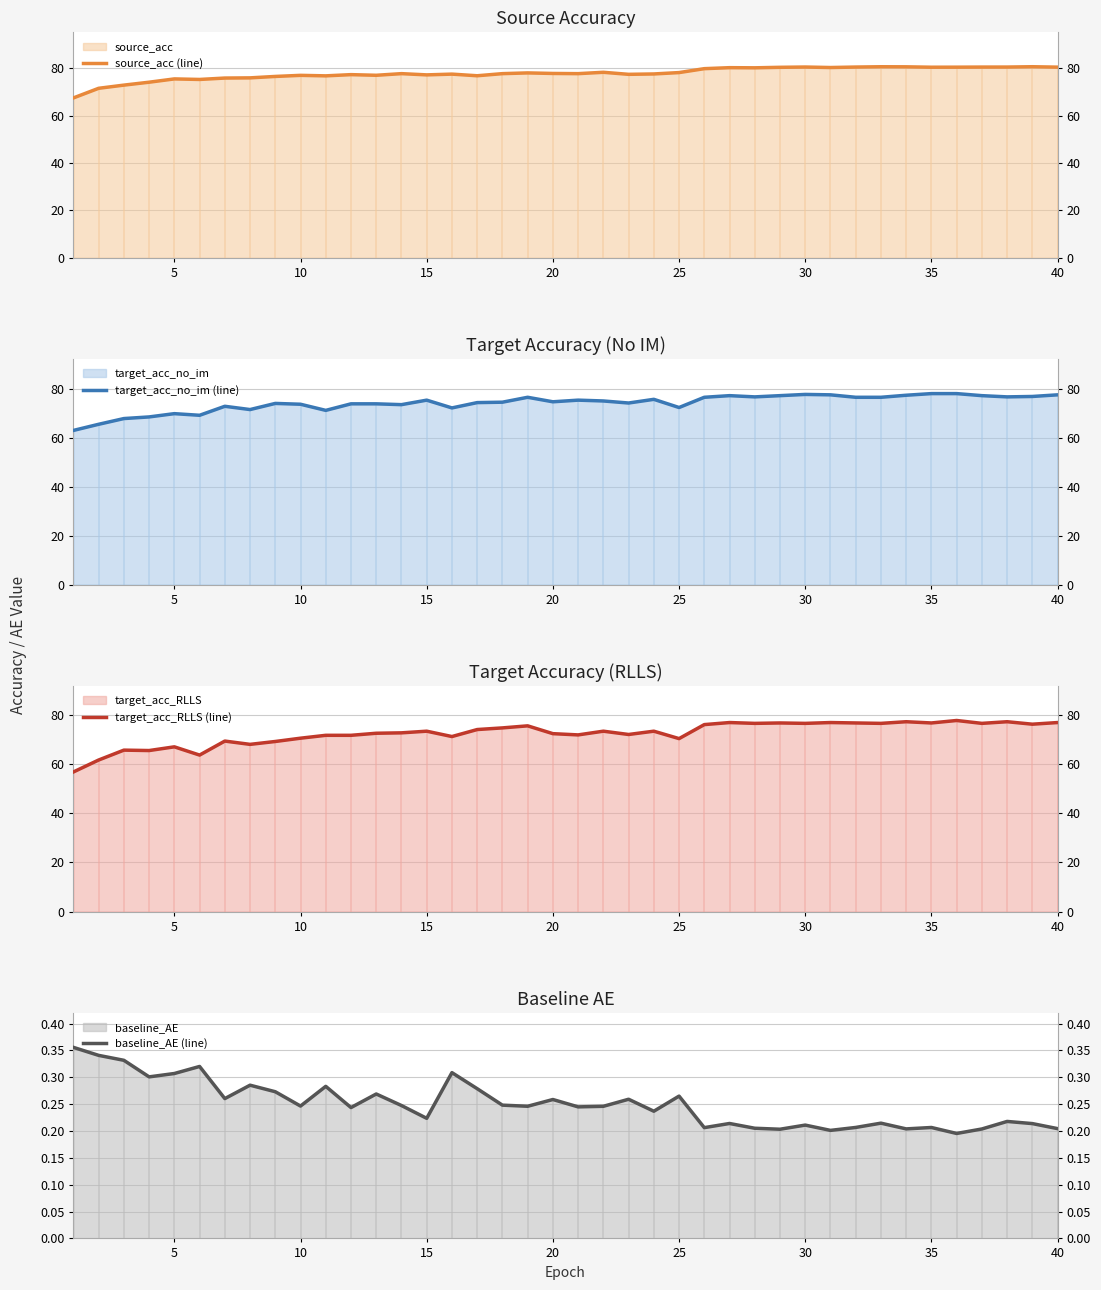

Which series has the widest spread of values?

target_acc_RLLS (line)